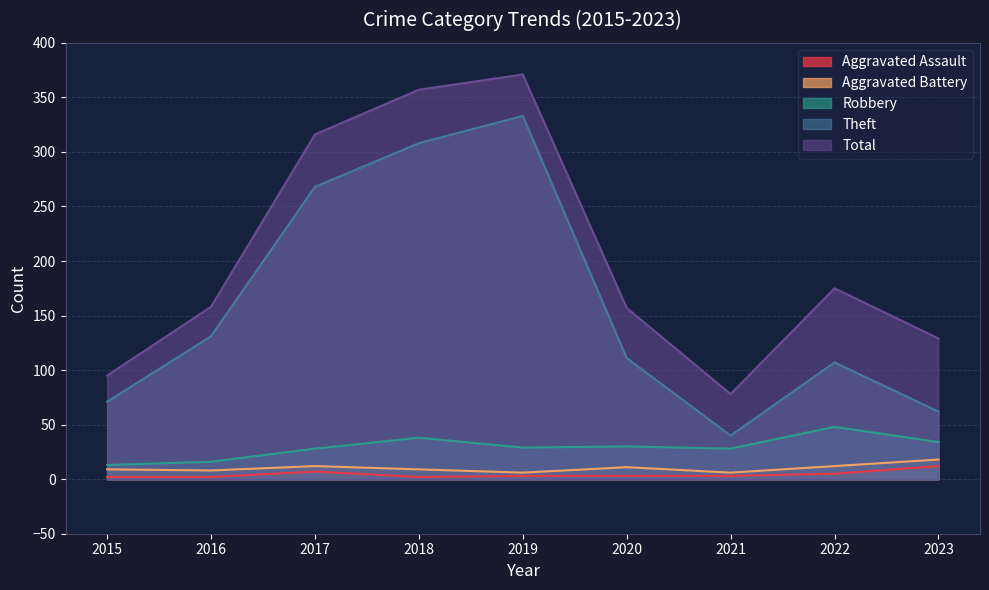

Does the chart display data point markers on the line(s)?

No